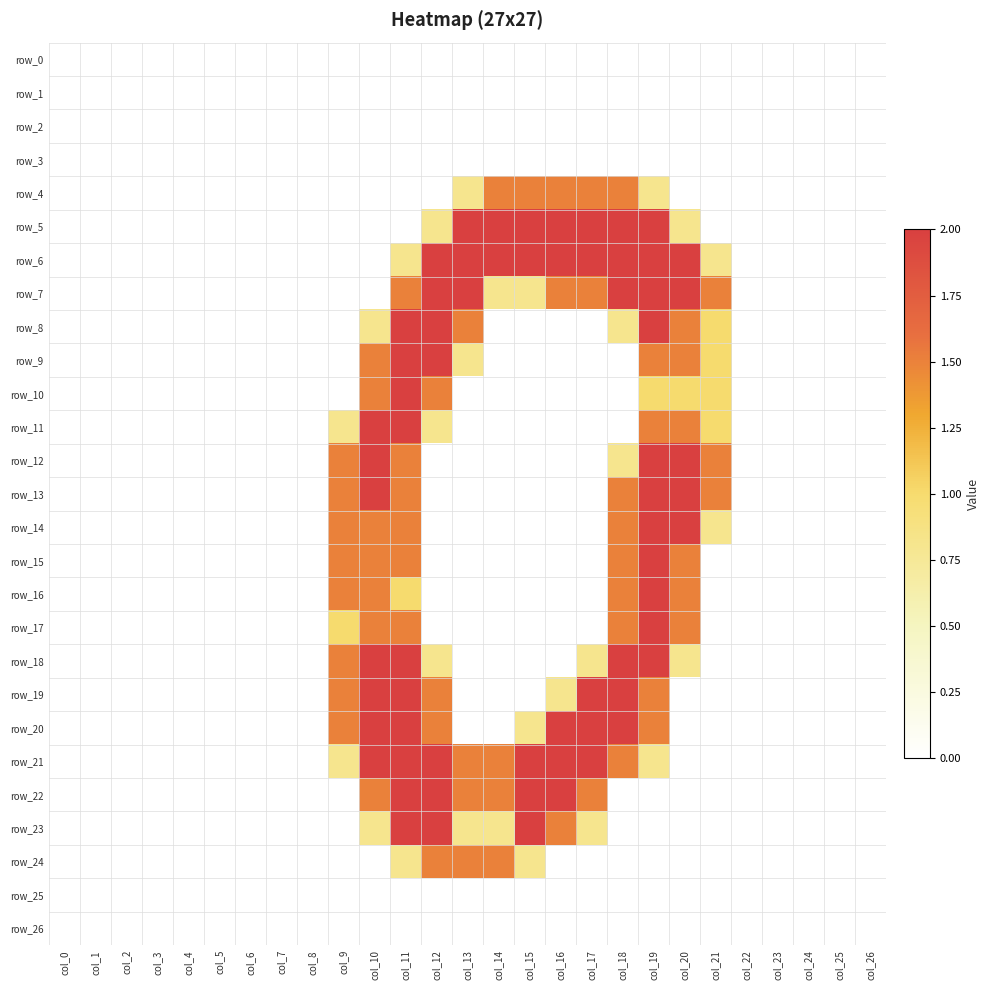

What is the difference between the maximum and minimum values in the row_21 series?

2.0